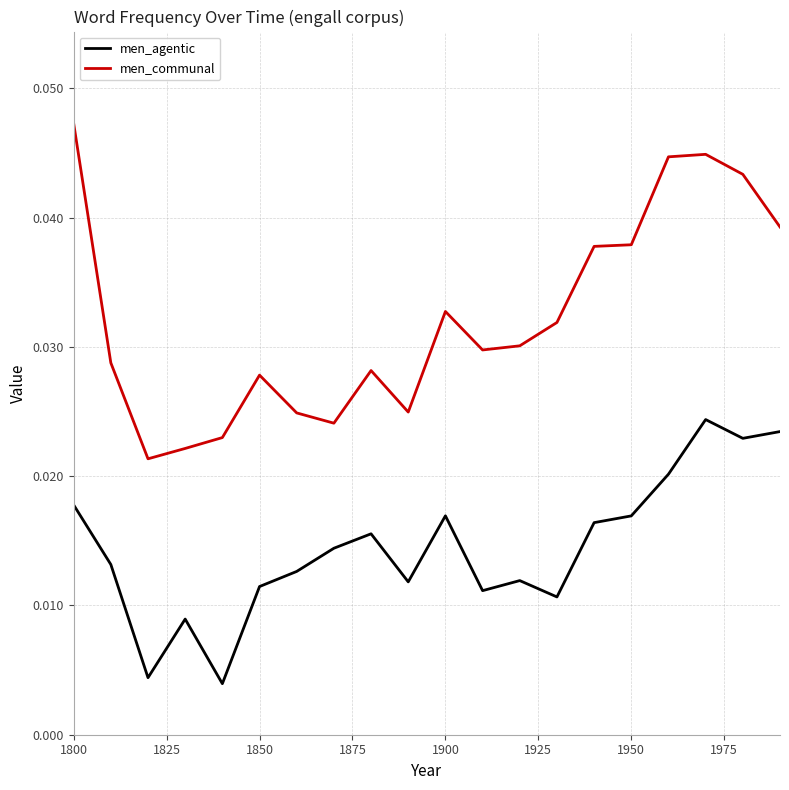

True or false: men_agentic and men_communal cross at least once.

False